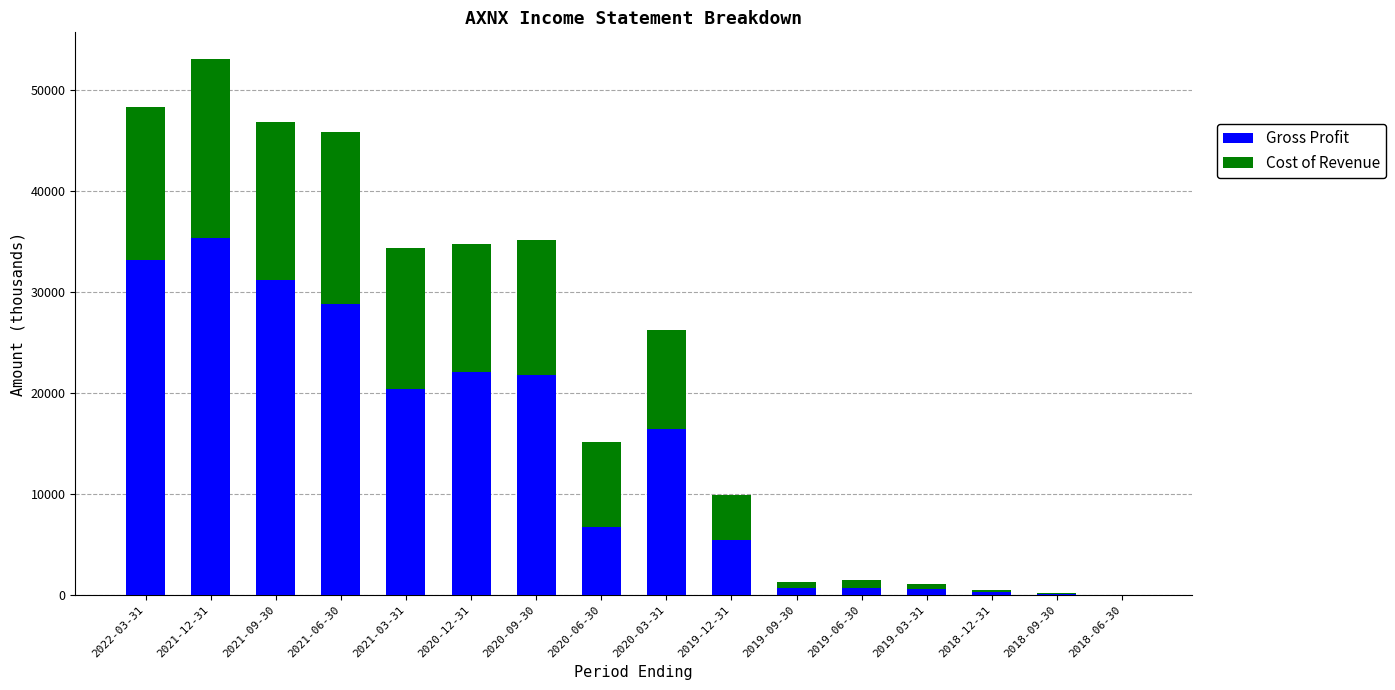

What are all the series names shown in the legend?

Gross Profit, Cost of Revenue